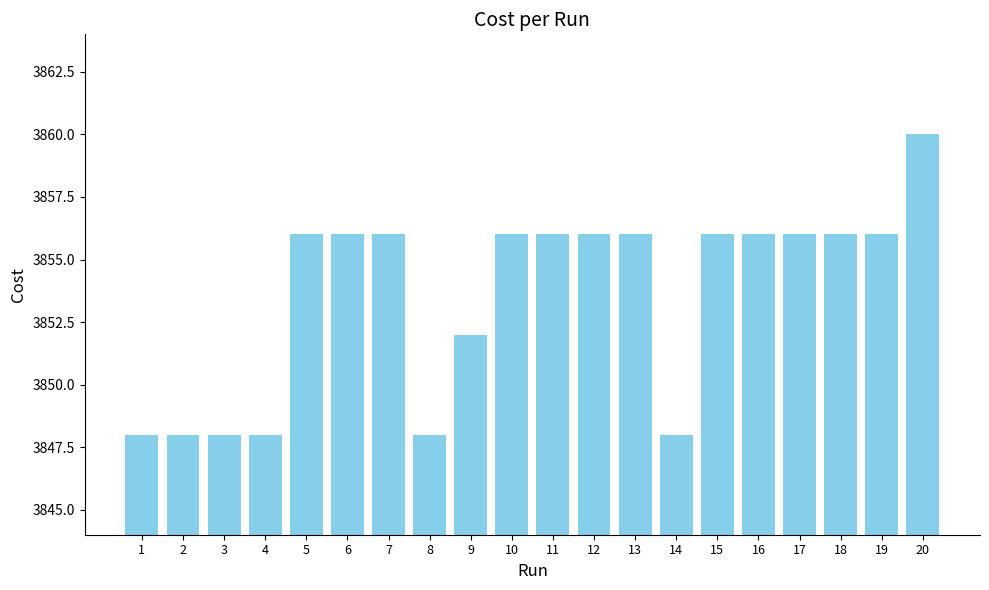

Count the number of data series in this chart.

1